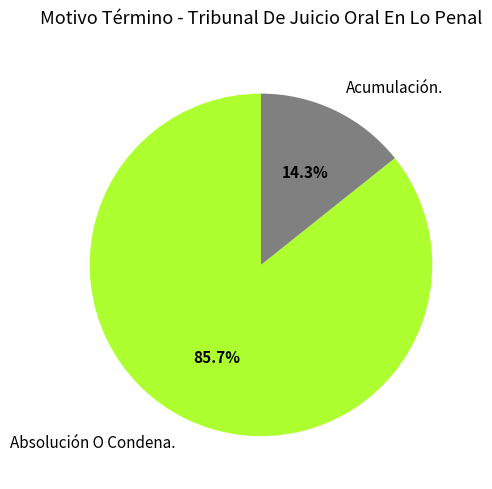

Is it true that Acumulación. is 9% of the pie?

False